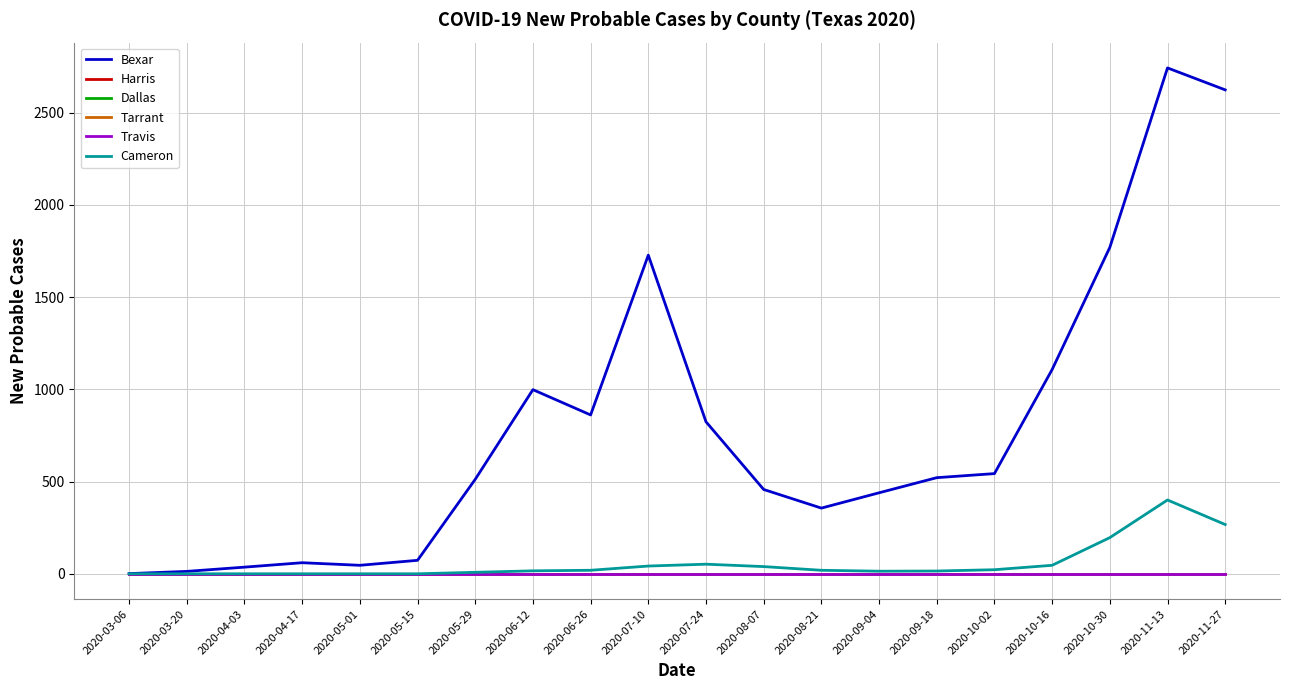

Does the chart display data point markers on the line(s)?

No